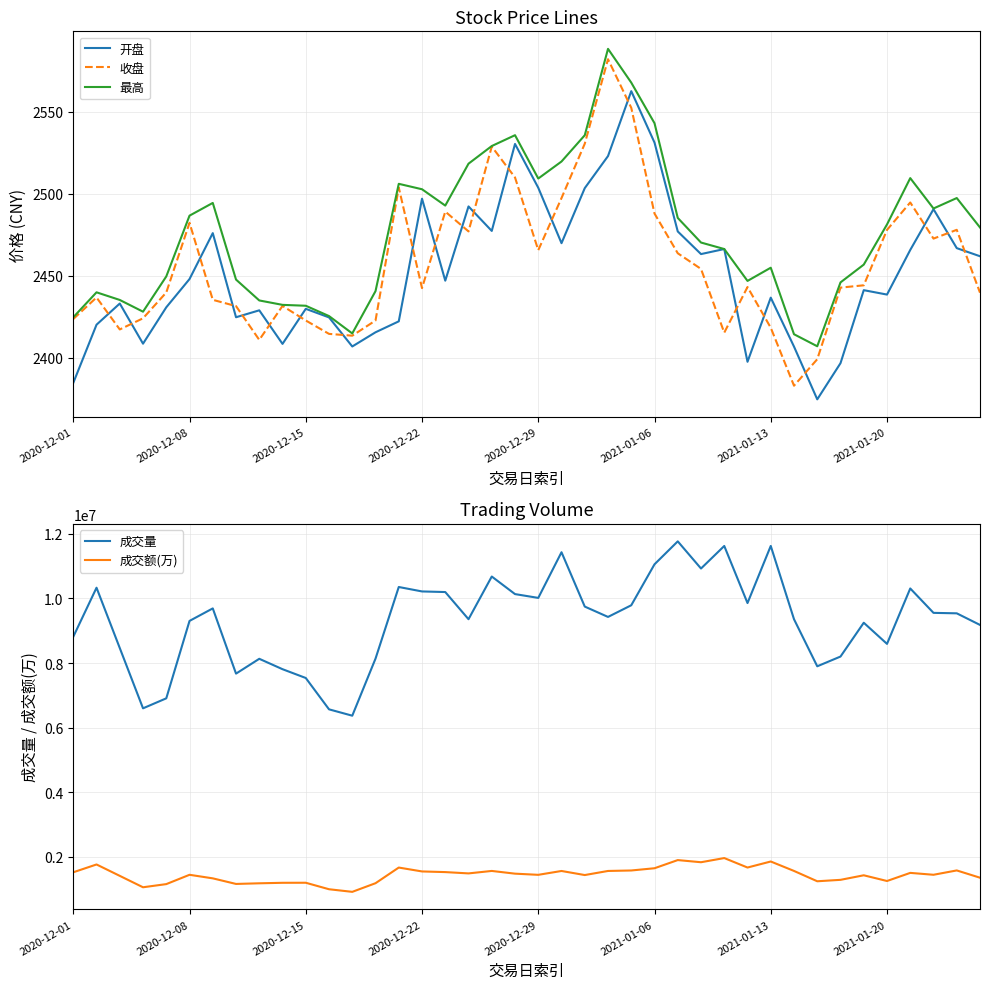

How many categories are shown in the chart?

40